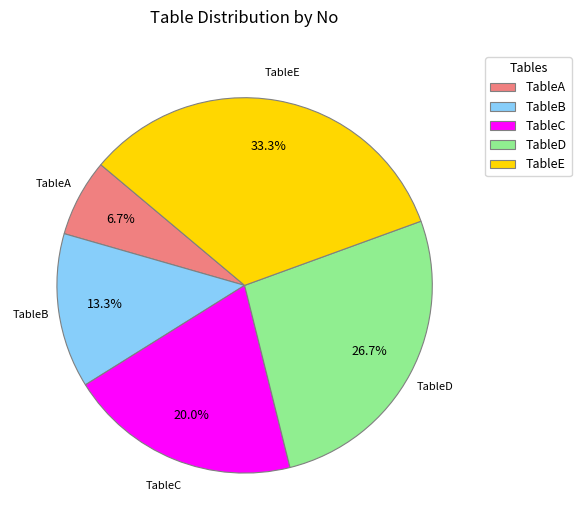

True or false: TableC accounts for 9% of the total.

False